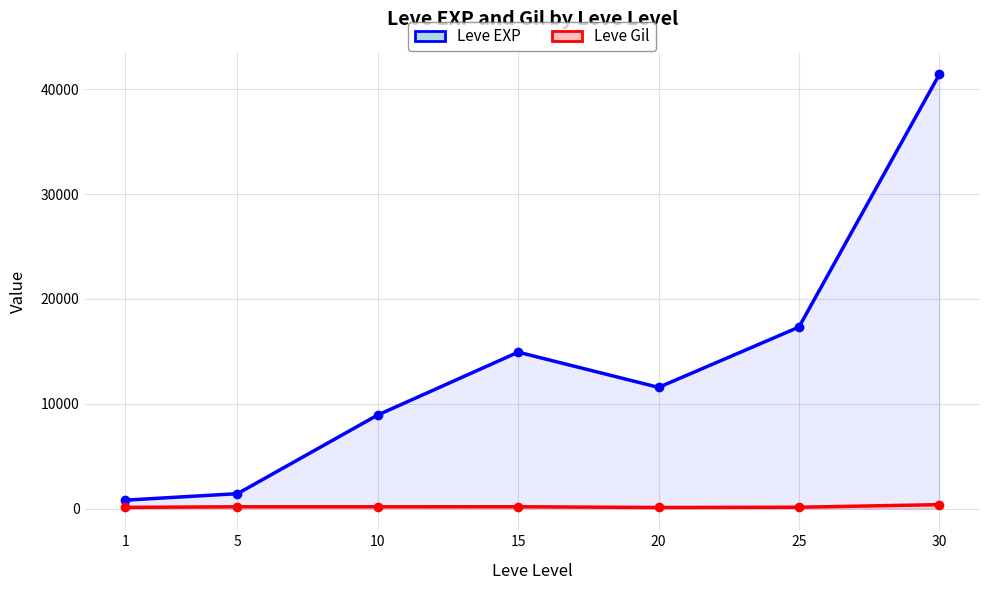

Rank the series by their maximum value, from highest to lowest.

Leve EXP, Leve Gil